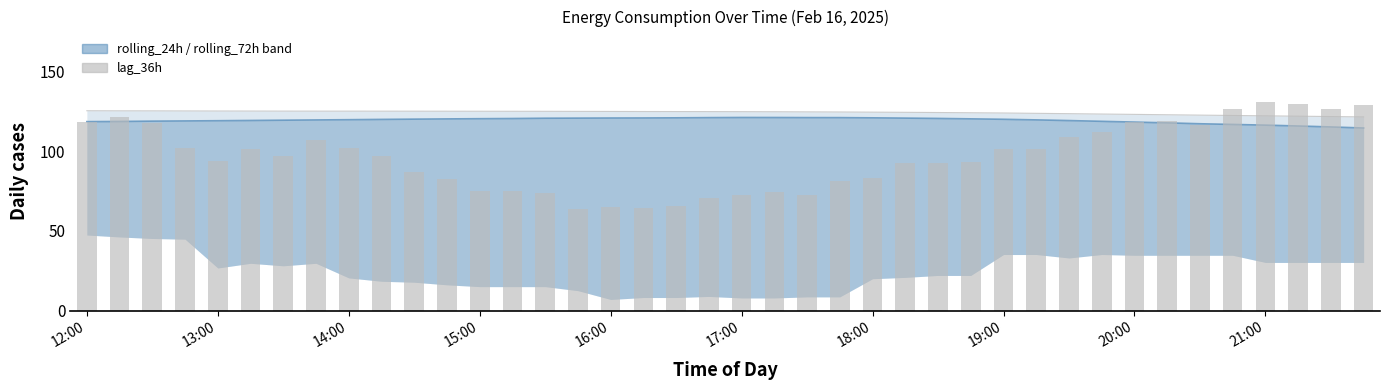

Which series has the widest spread of values?

lag_36h